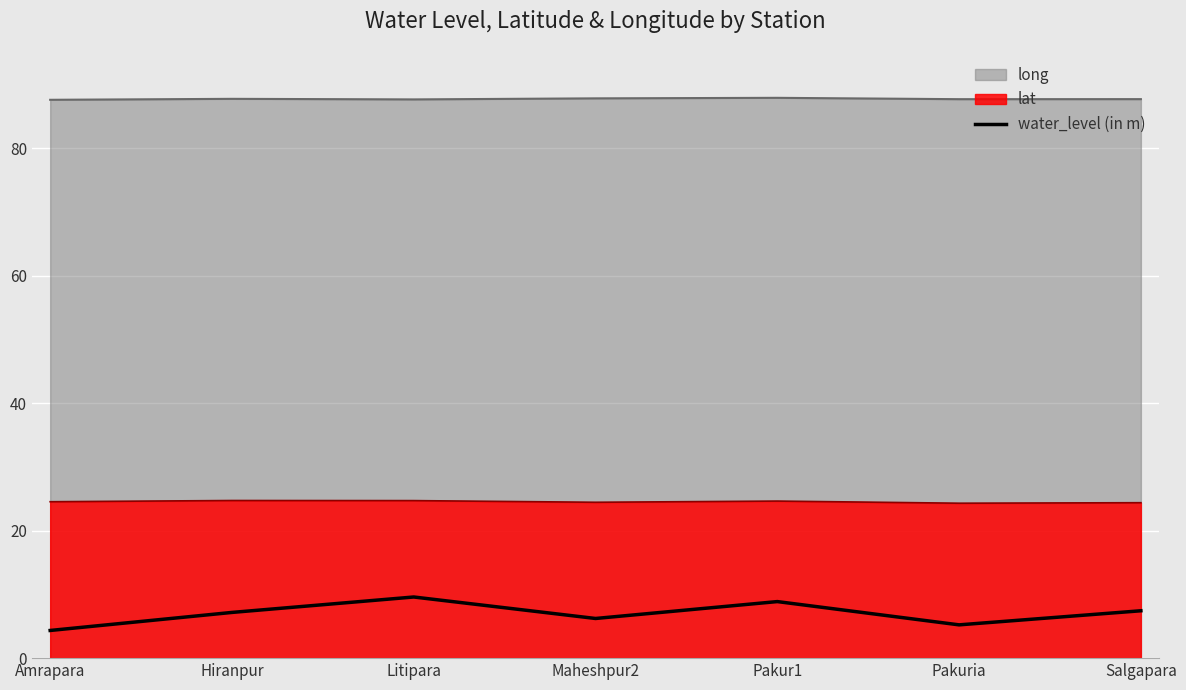

At which label is the value closest to 6?

Maheshpur2